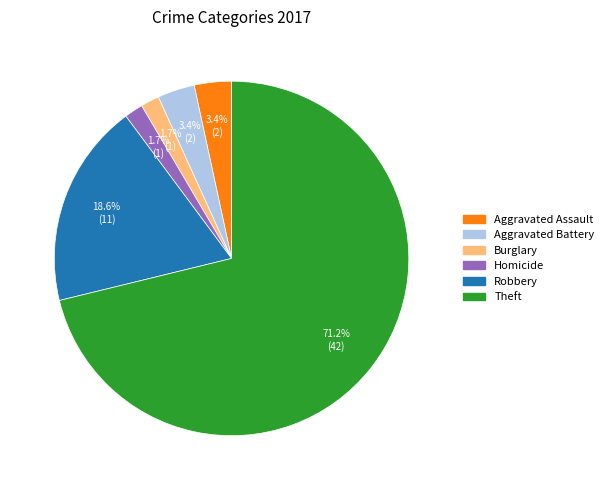

Is there any slice that represents more than half of the pie?

Yes